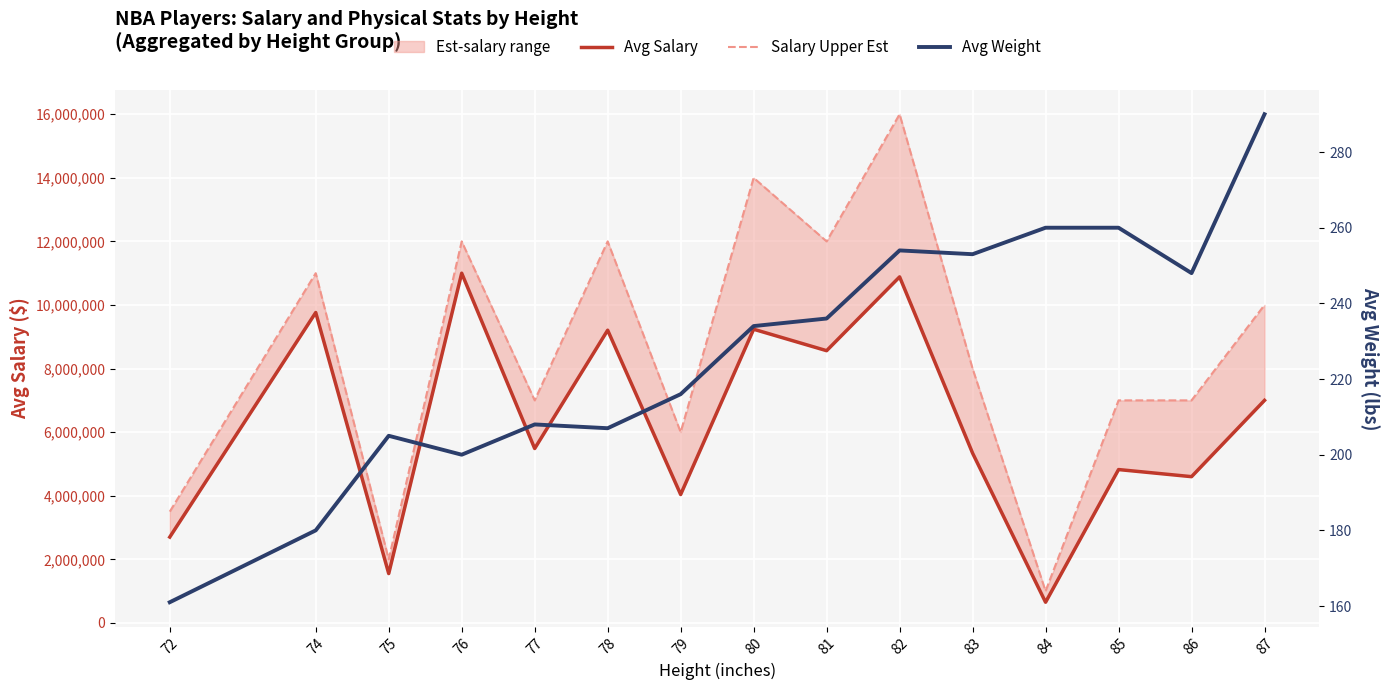

Is the value of Salary Upper Est at 76 greater than the value of Avg Weight at 75?

Yes